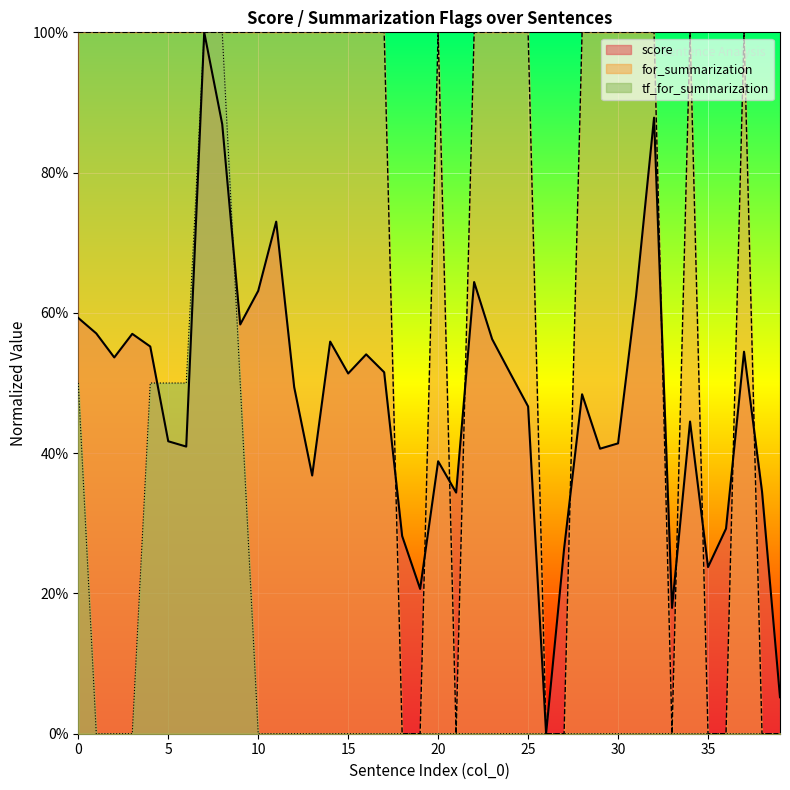

At how many categories does at least one series exceed 0?

39